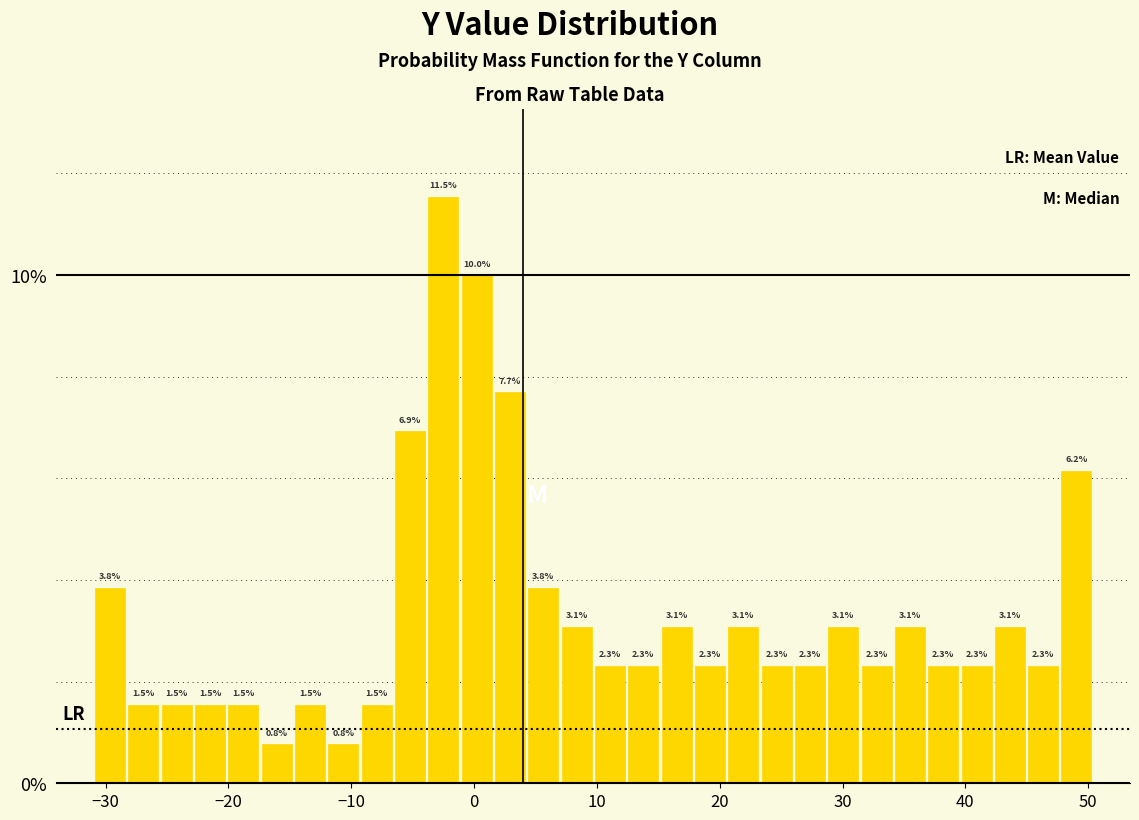

Around what value on the x-axis is the tallest bar? Give the approximate position of its centre, as read against the axis.

-3